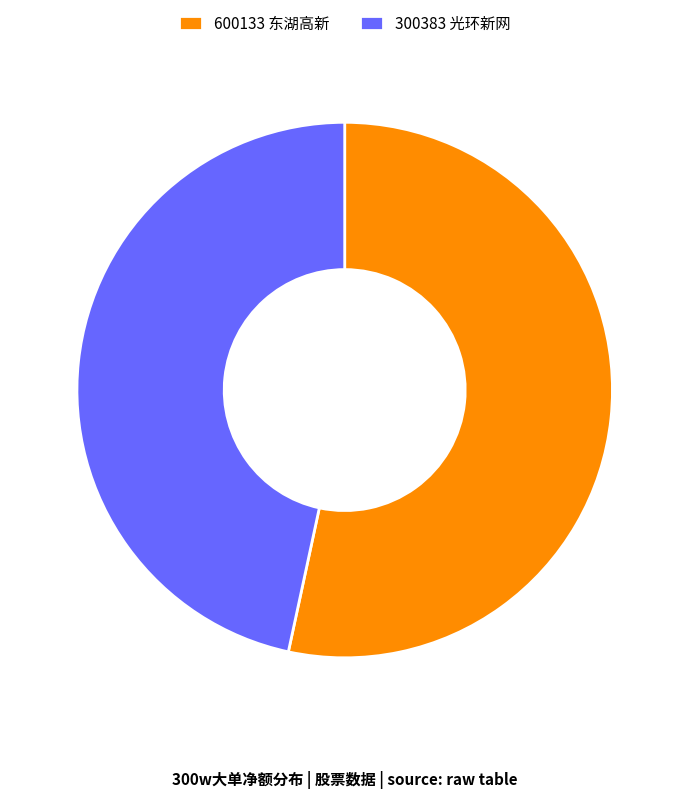

Which slice is the largest?

600133 东湖高新